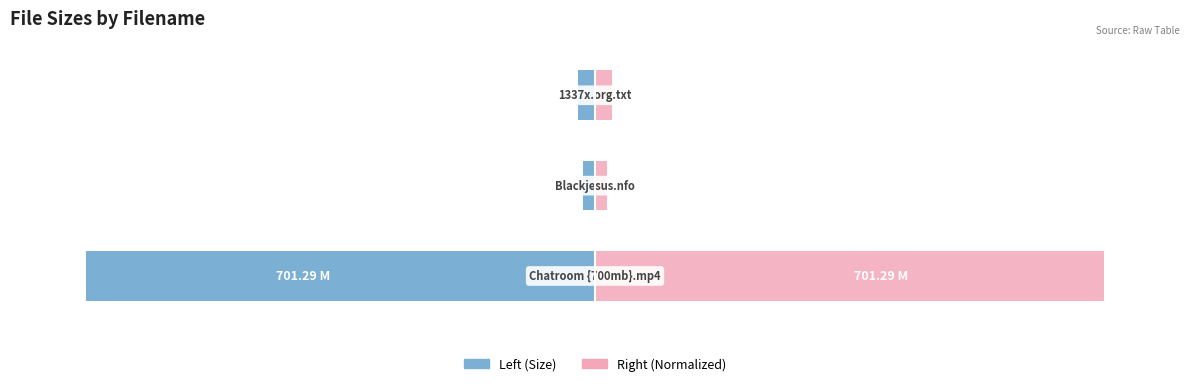

Is the value of Size at 1 greater than the value of Size (normalized) at 2?

No